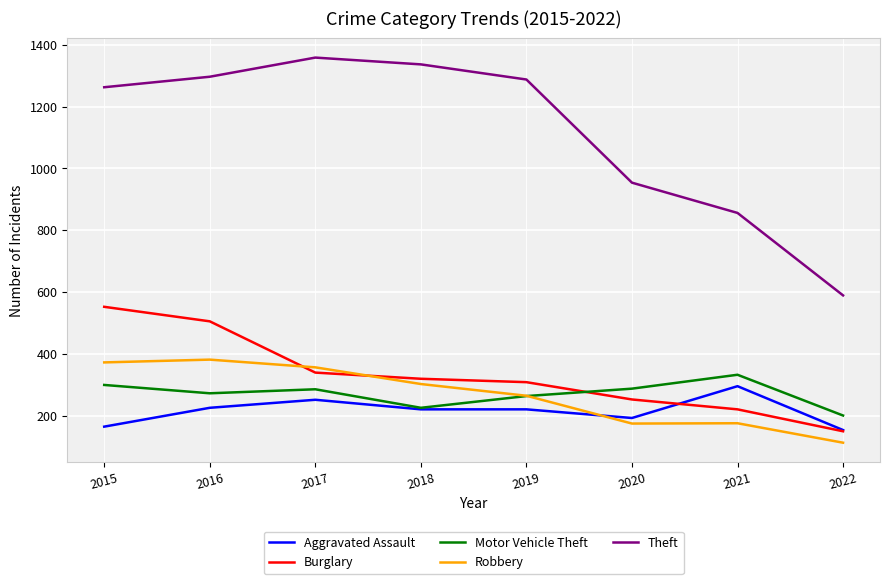

What is the approximate value of Motor Vehicle Theft at 2015?

299